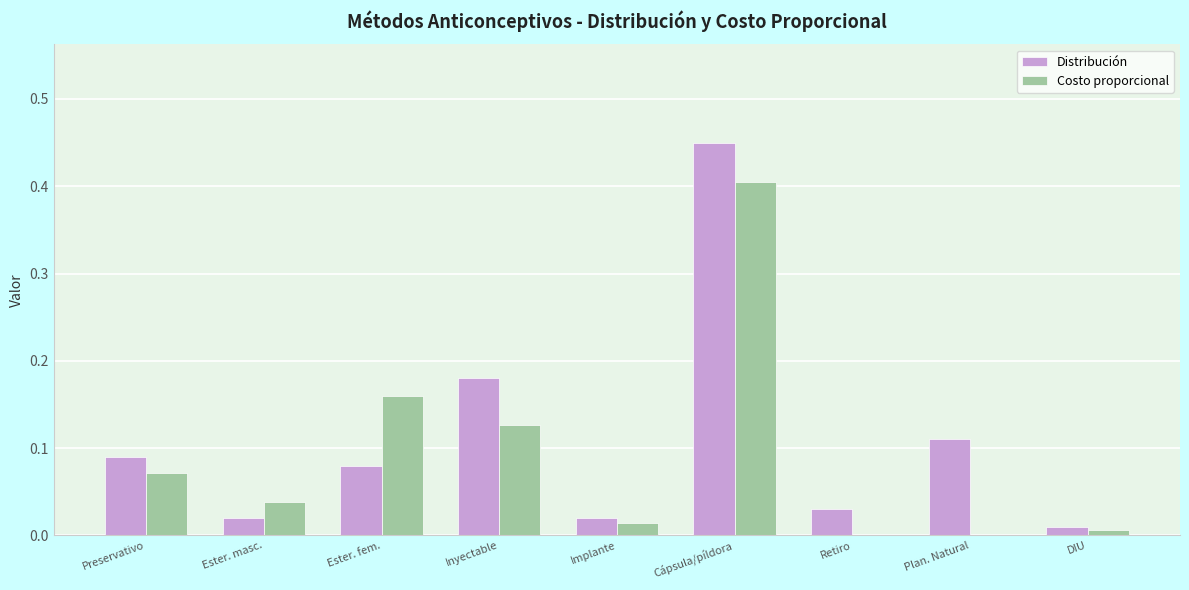

What is the sum of all Distribución values?

1.0